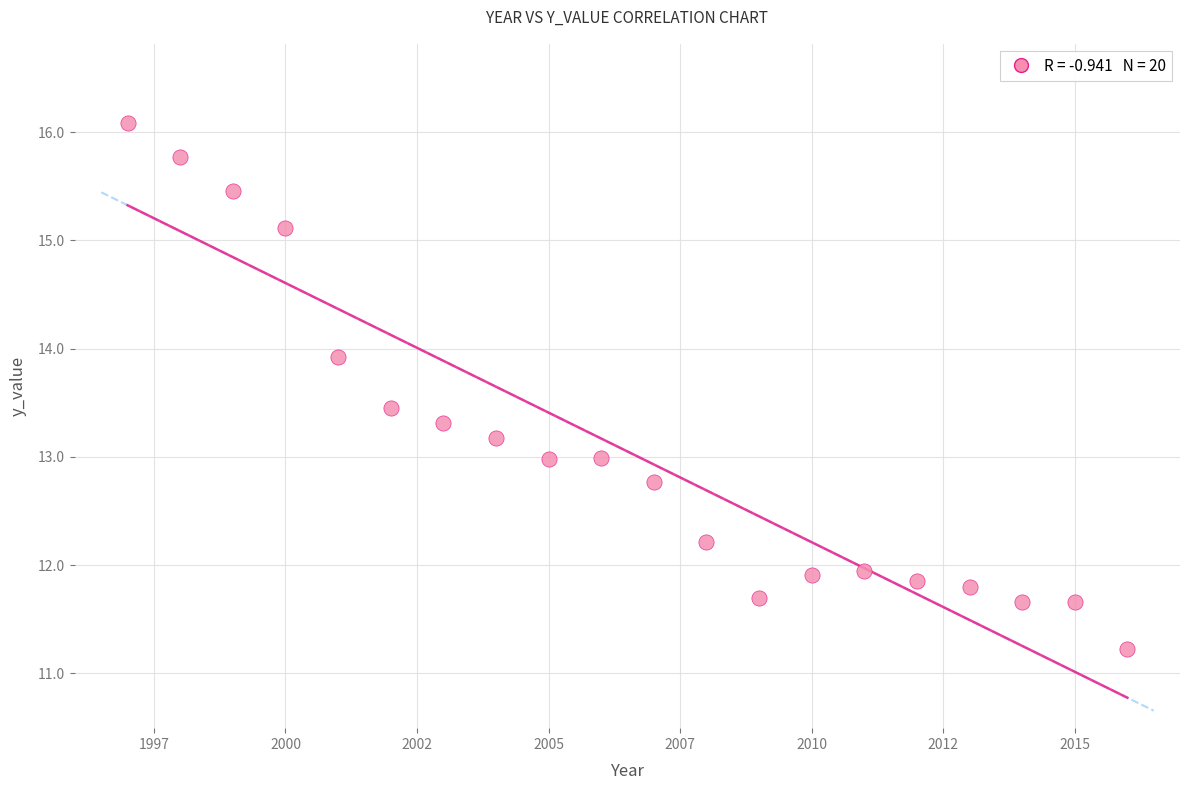

What is the range of X values (max minus min)?

19.0